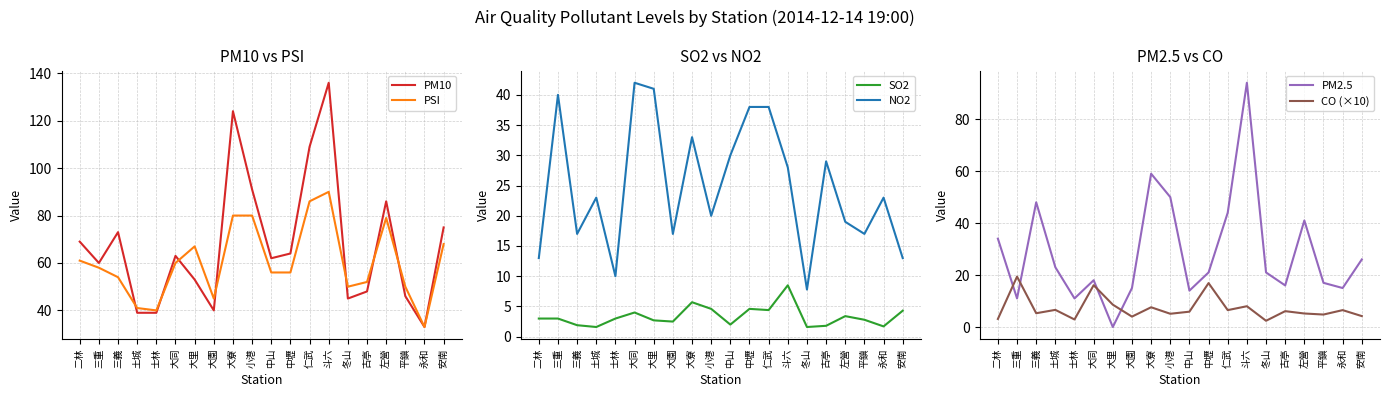

What is the difference between the second highest and second lowest values in the PM2.5 series?

48.0